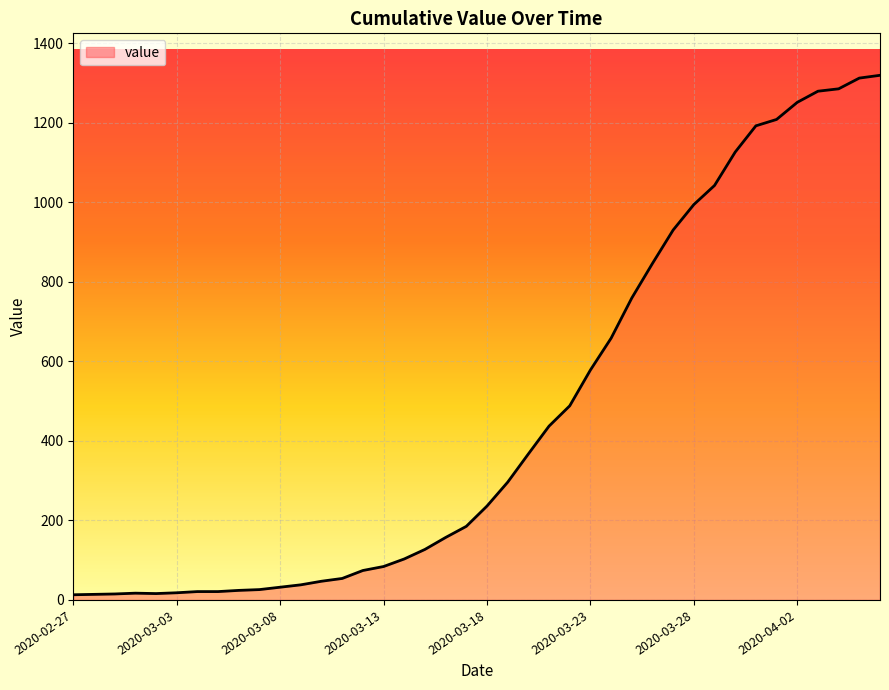

What is the difference between the maximum and minimum values?

1306